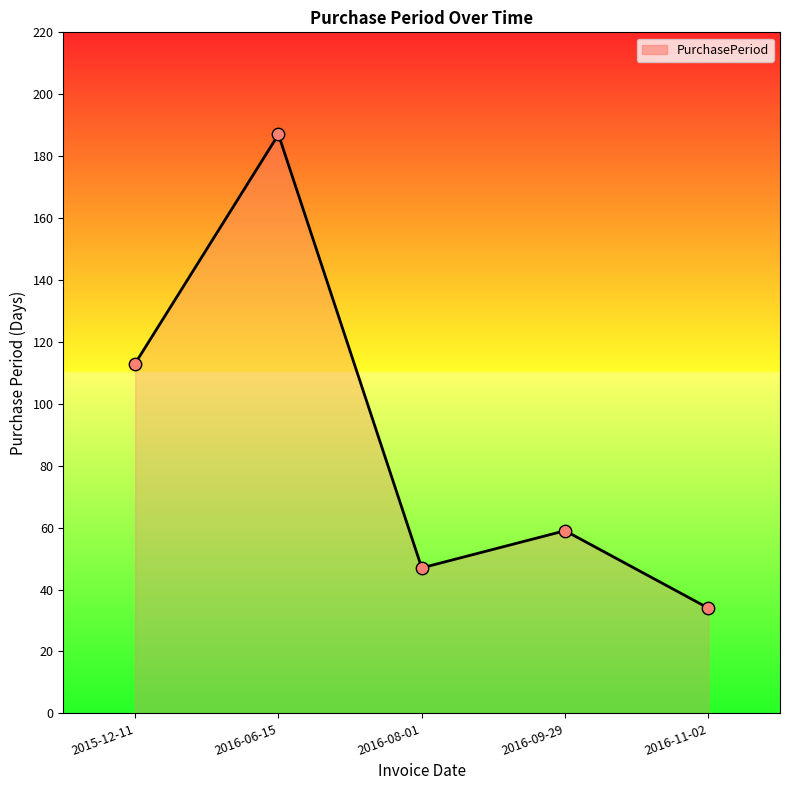

Between 2016-11-02 and 2016-08-01, which is larger?

2016-08-01